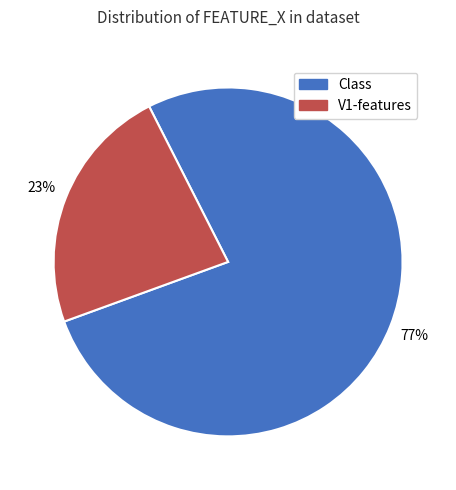

Is the sum of Class and V1-features greater than half?

Yes